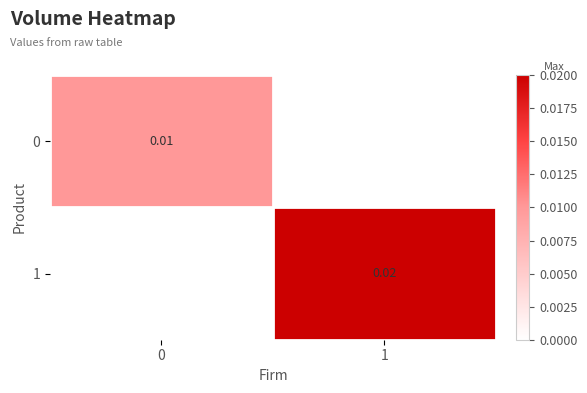

List the series in order of their overall mean, lowest first.

0, 1